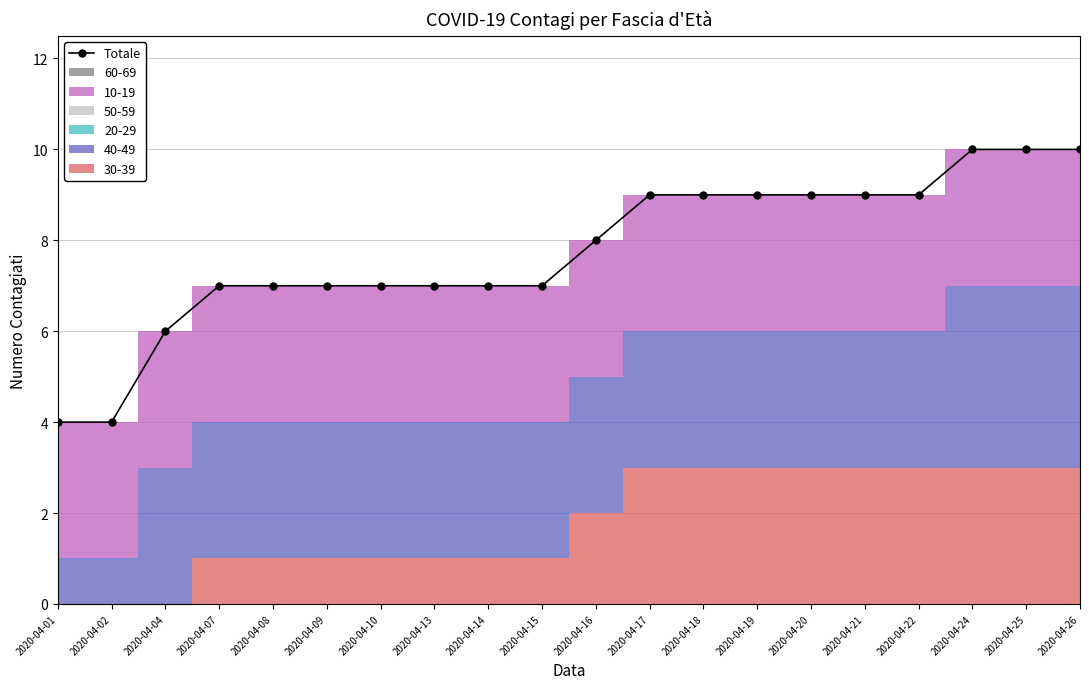

The chart shows a value of 9 at 2020-04-21. True or false?

True